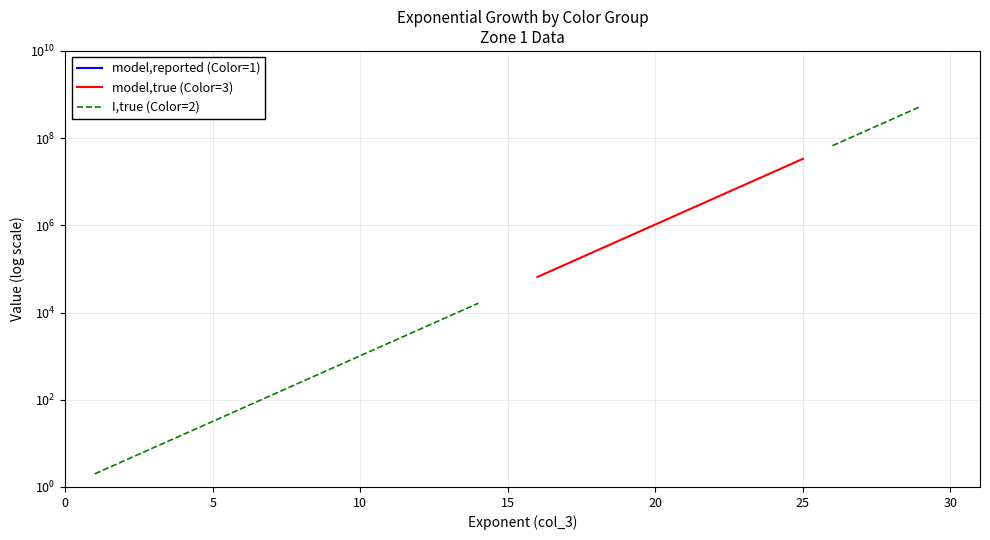

What is the label of the 16th point from the left?

15